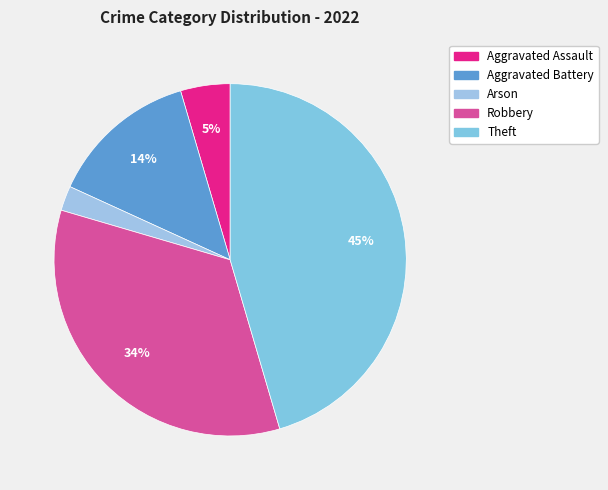

Does Aggravated Assault represent more than half of the total?

No